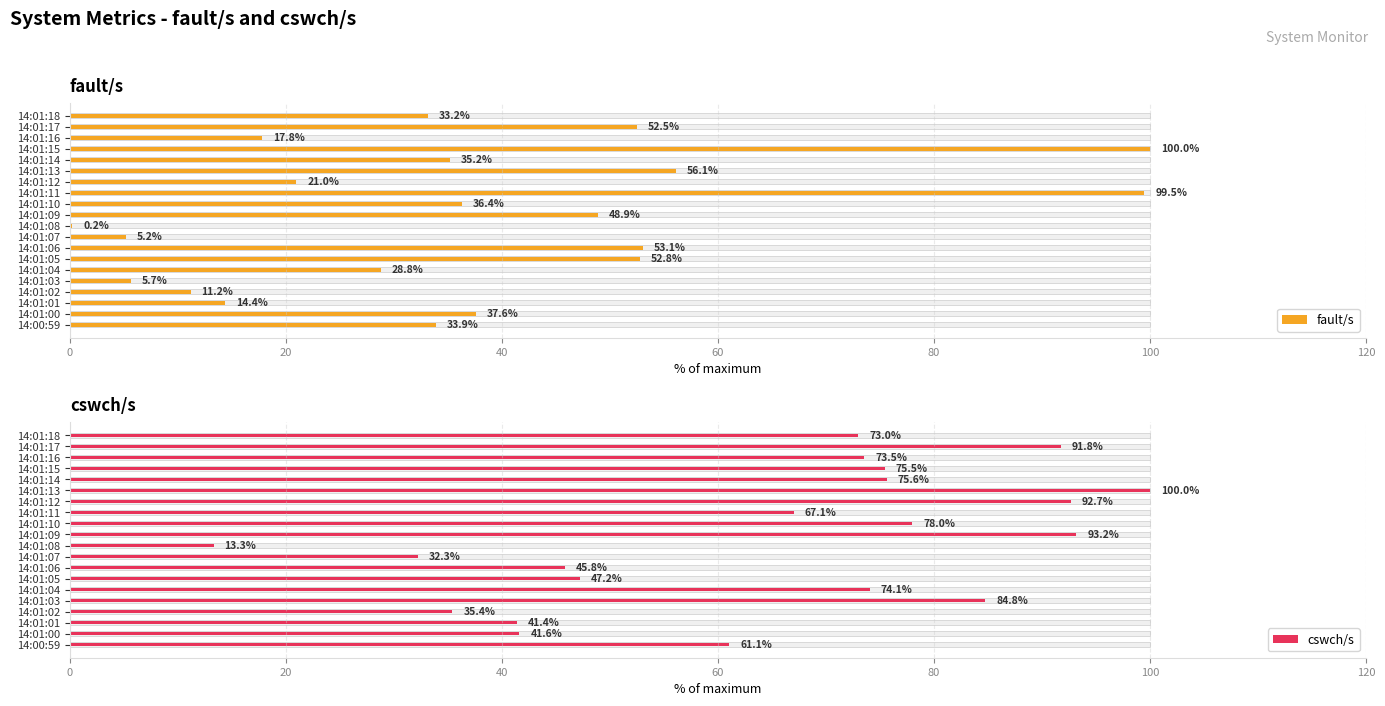

Between 14:01:13 and 14:01:18, which series saw the biggest shift?

cswch/s